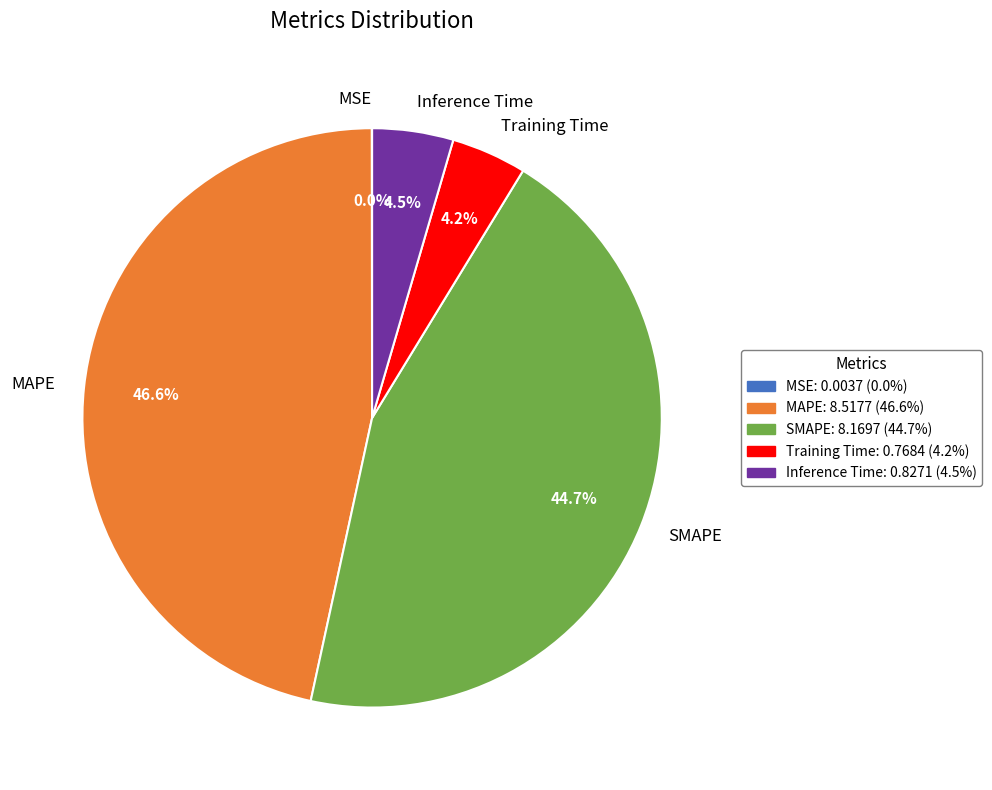

Does MAPE account for over 50% of the chart?

No